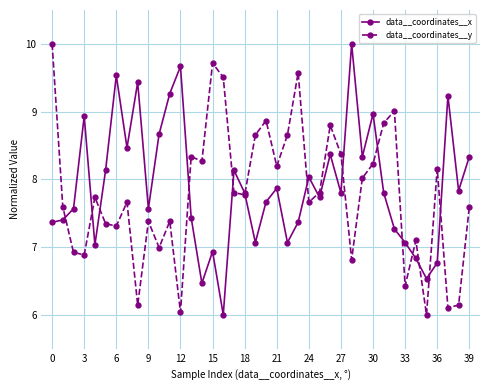

What is the smallest value displayed?

6.0